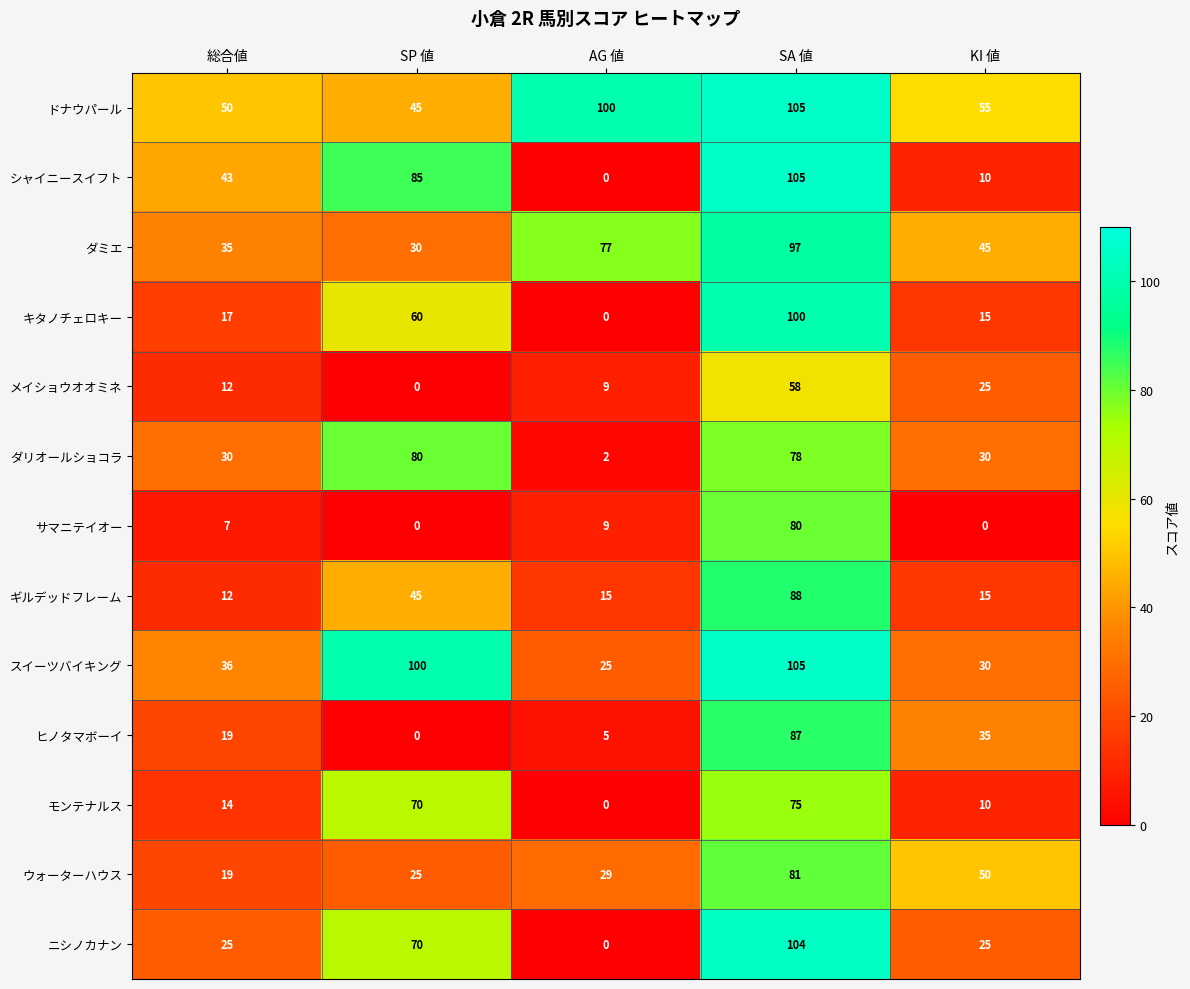

Which series changed the most between 総合値 and SP 値?

スイーツバイキング